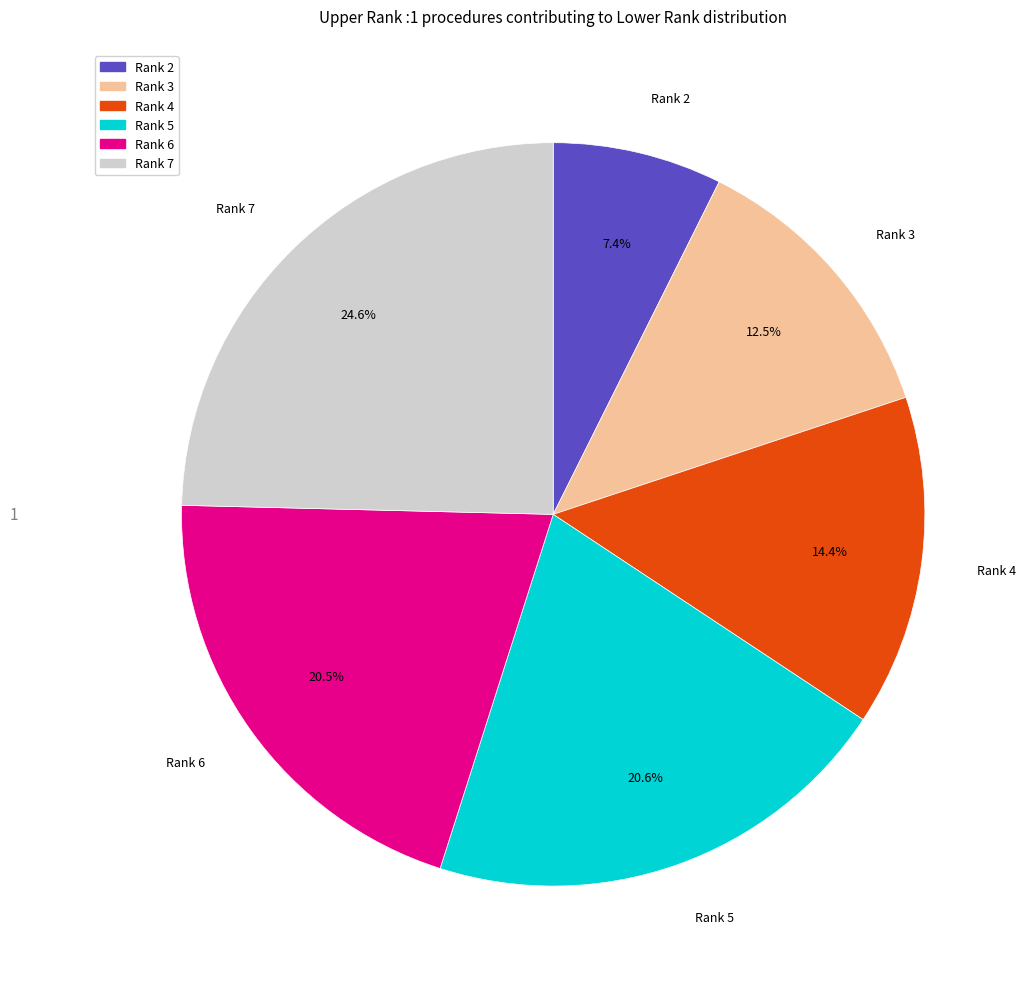

Which category has the biggest portion of the pie?

Rank 7